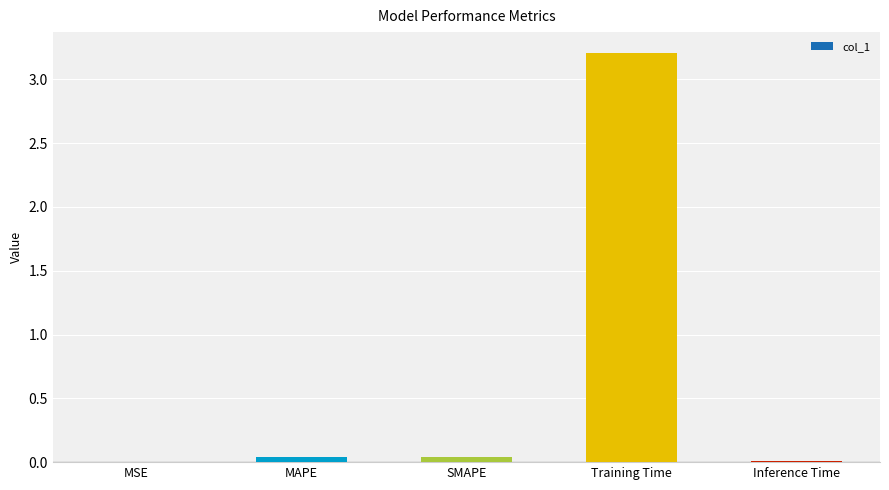

True or false: the data shows 0.0 at MAPE.

True